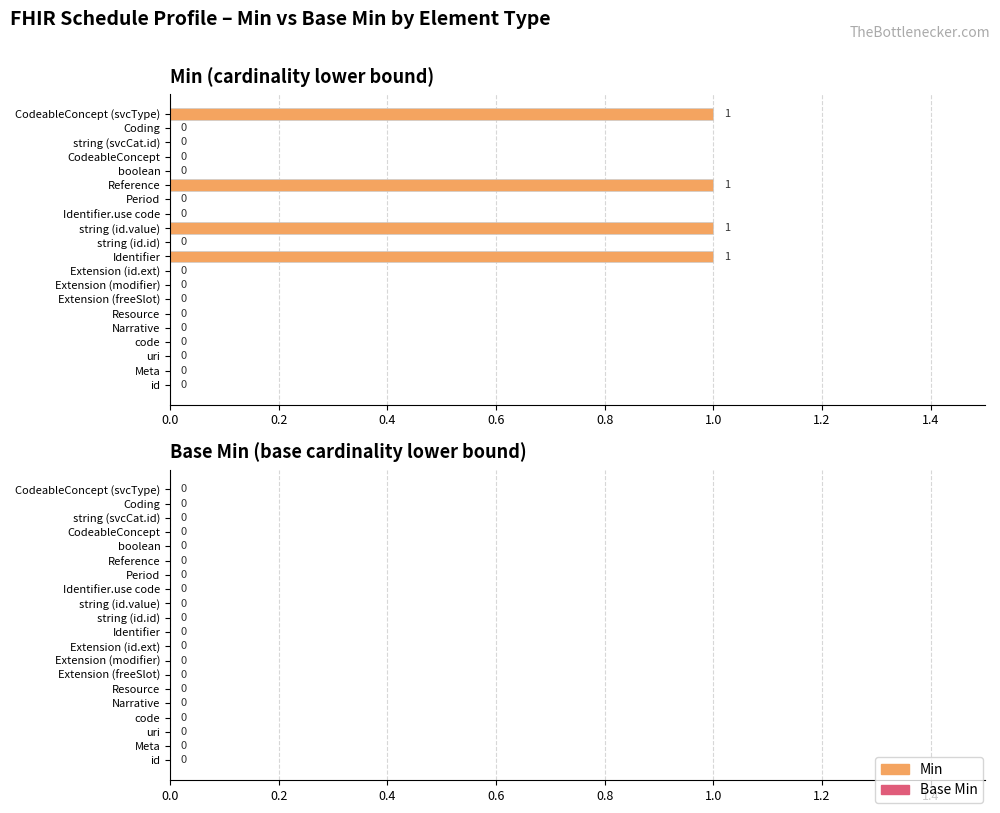

Reading bottom to top, extract all data points from this chart.

id=0	Meta=0	uri=0	code=0	Narrative=0	Resource=0	Extension (freeSlot)=0	Extension (modifier)=0	Extension (id.ext)=0	Identifier=1	string (id.id)=0	string (id.value)=1	Identifier.use code=0	Period=0	Reference=1	boolean=0	CodeableConcept=0	string (svcCat.id)=0	Coding=0	CodeableConcept (svcType)=1